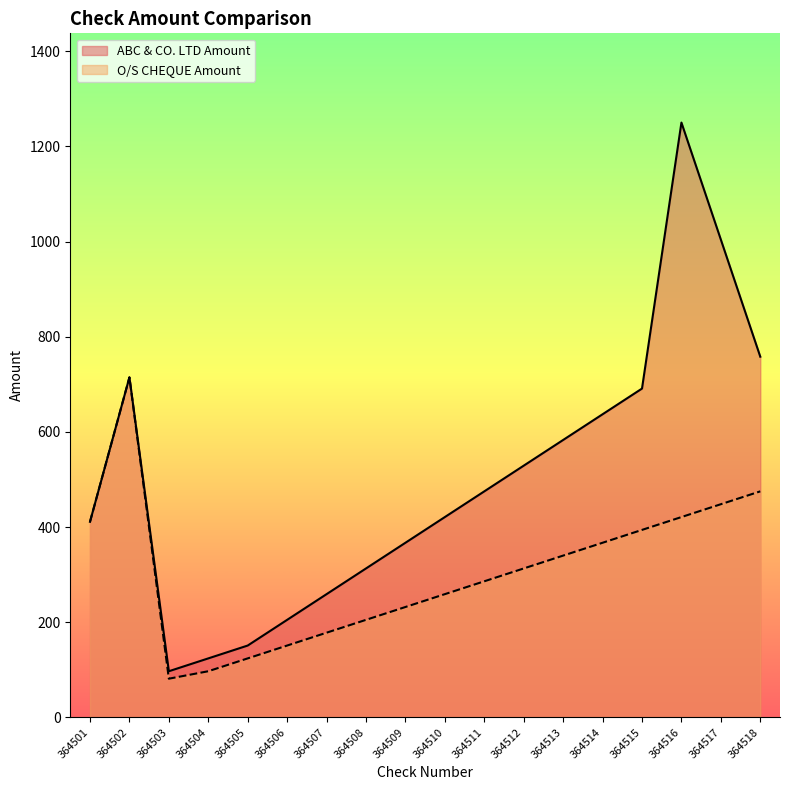

How many data points in O/S CHEQUE Amount are above 313?

8